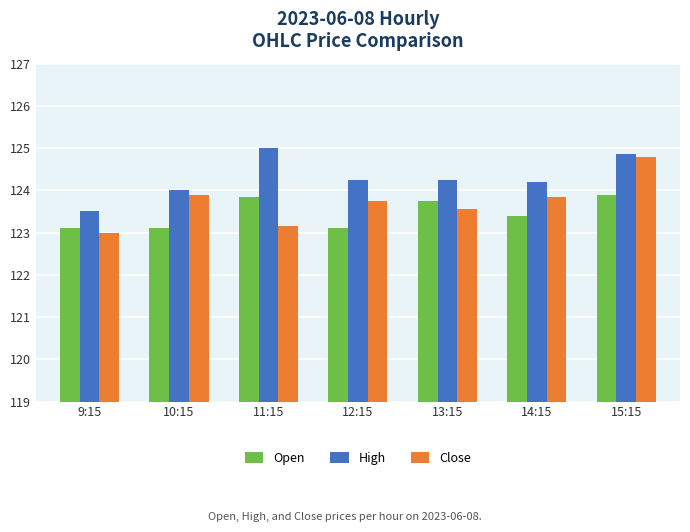

The High series shows 124.8 at 15:15. True or false?

True